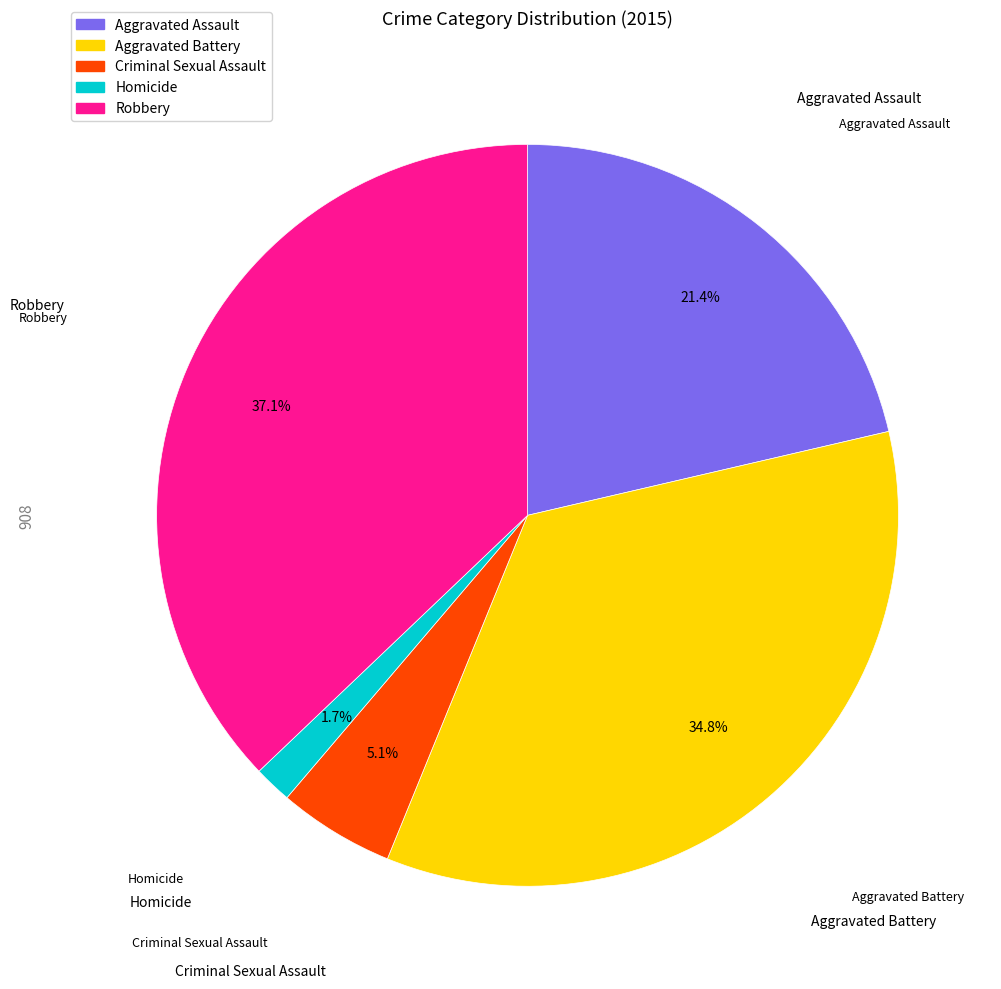

To the nearest percent, what portion does Homicide represent?

2%